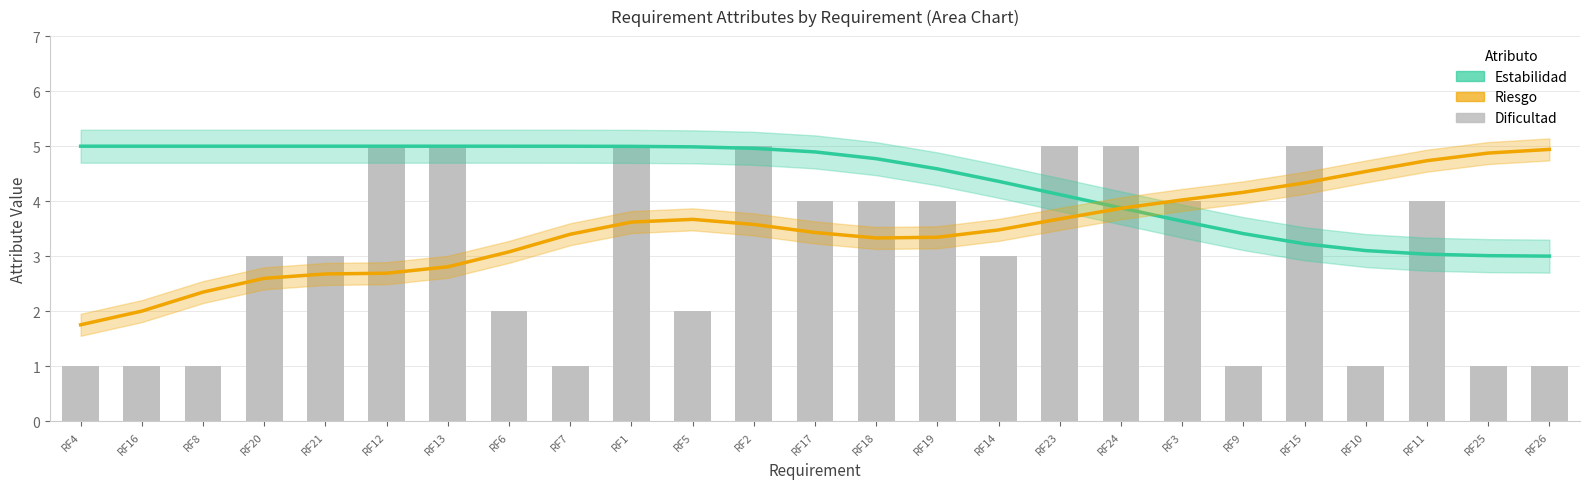

How many Dificultad values are between 1 and 5?

25